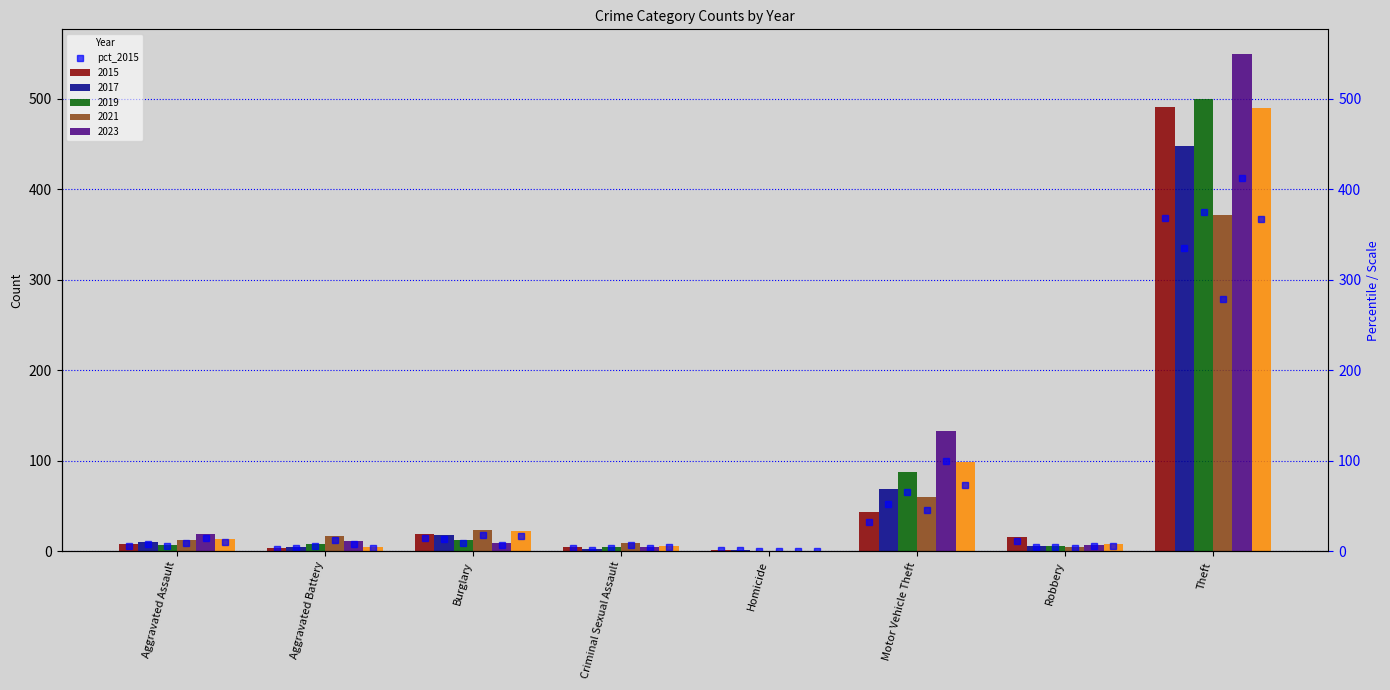

Reading right to left, extract all data points from this chart.

Theft=368.2	Robbery=11.2	Motor Vehicle Theft=32.2	Homicide=0.8	Criminal Sexual Assault=3.0	Burglary=14.2	Aggravated Battery=2.2	Aggravated Assault=6.0